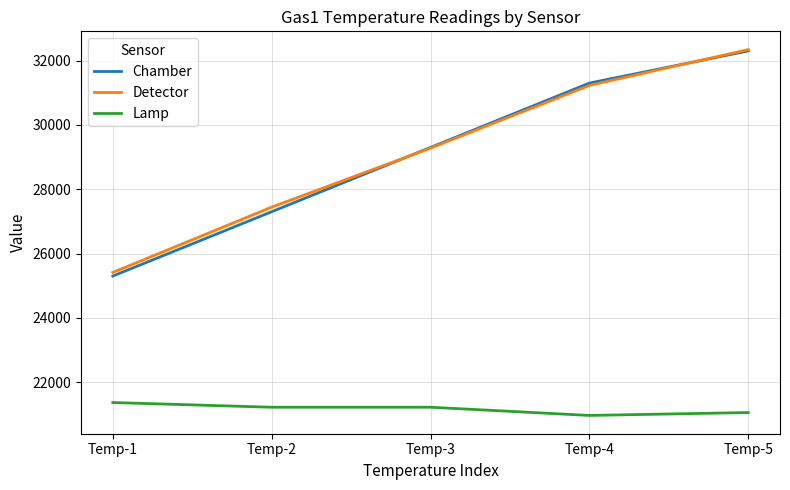

What is the sum of all Detector values?

145704